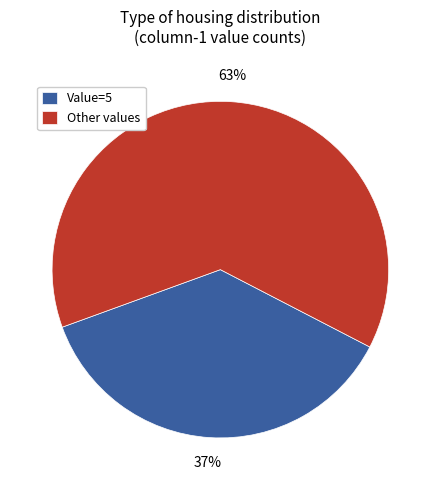

Does any single category account for the majority?

Yes